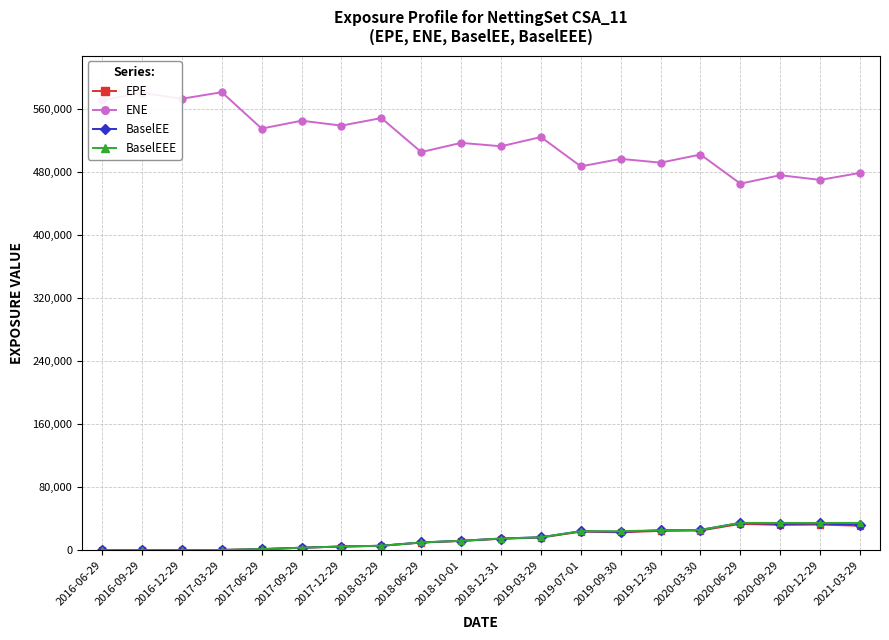

What is the label of the 7th point from the right?

2019-09-30